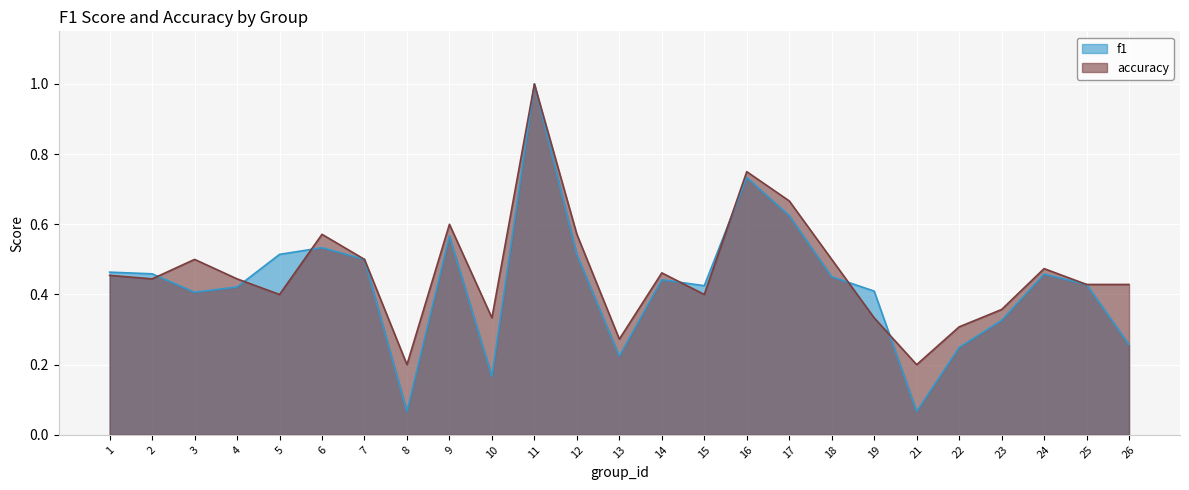

What is the sum of the f1 values at 4 and 18?

0.9